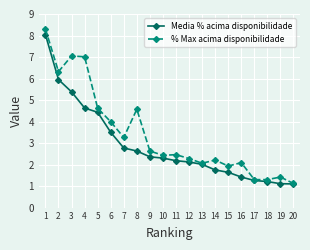

What is the minimum value for % Max acima disponibilidade?

1.1